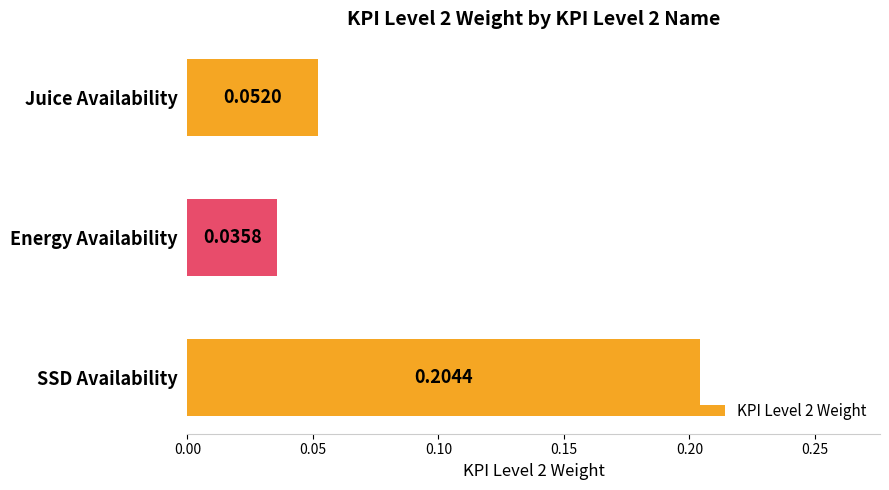

Which label corresponds to the smallest value in the chart?

Energy Availability